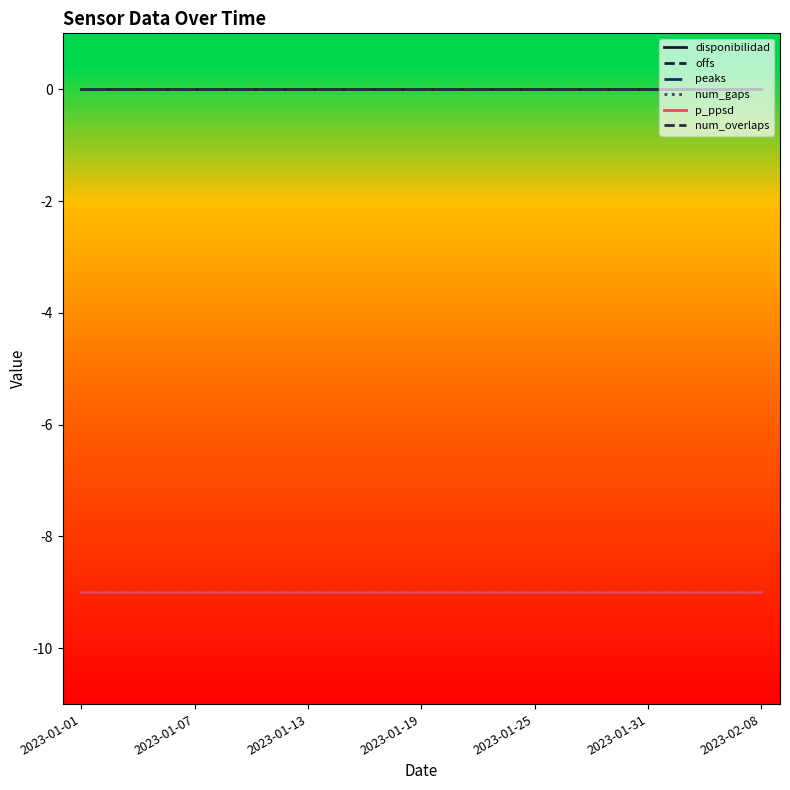

Does the chart have visible grid lines?

No